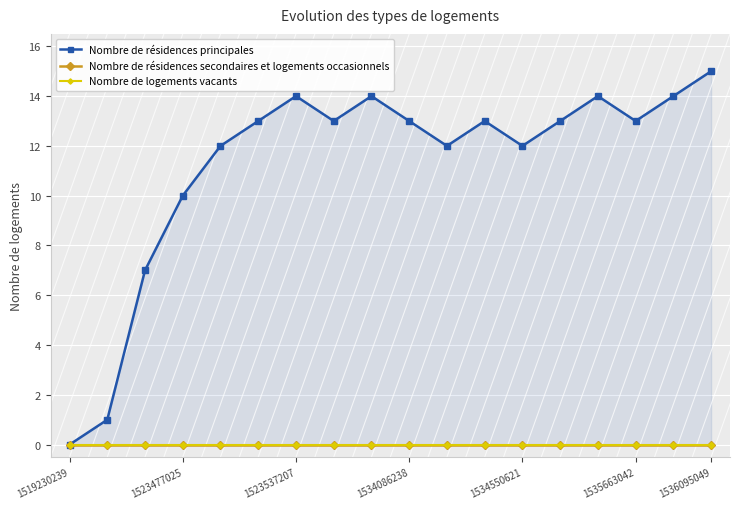

True or false: Nombre de logements vacants and Nombre de résidences secondaires et logements occasionnels cross at least once.

False